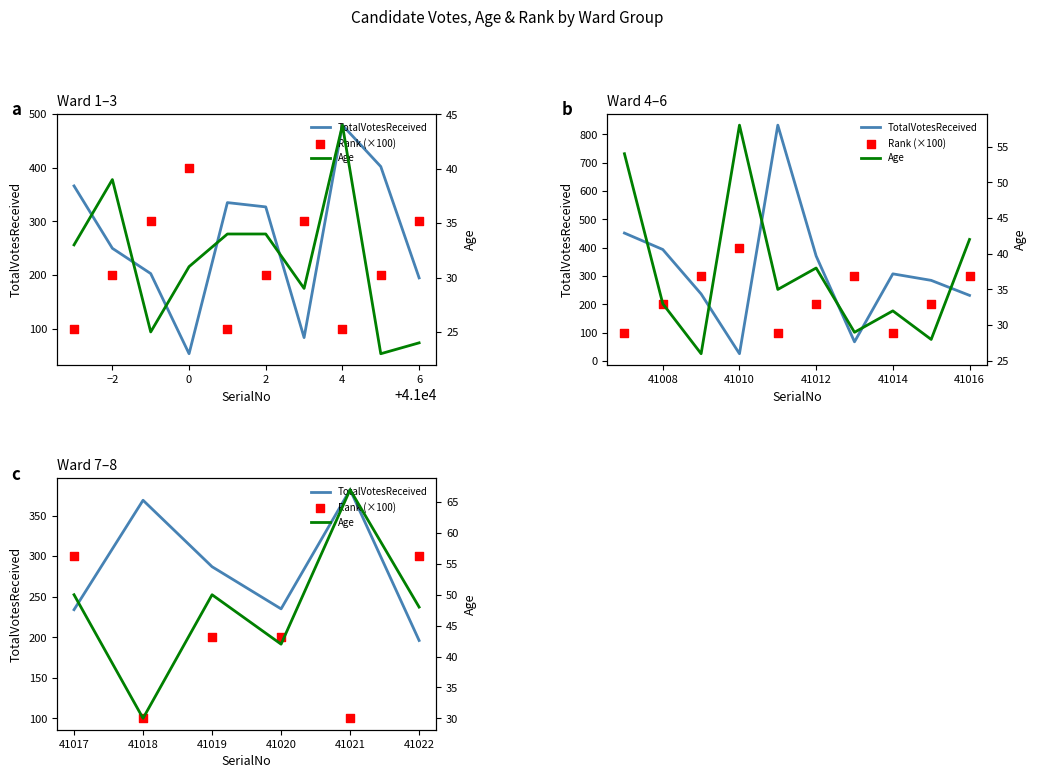

Which series contains the lowest Y value?

Age